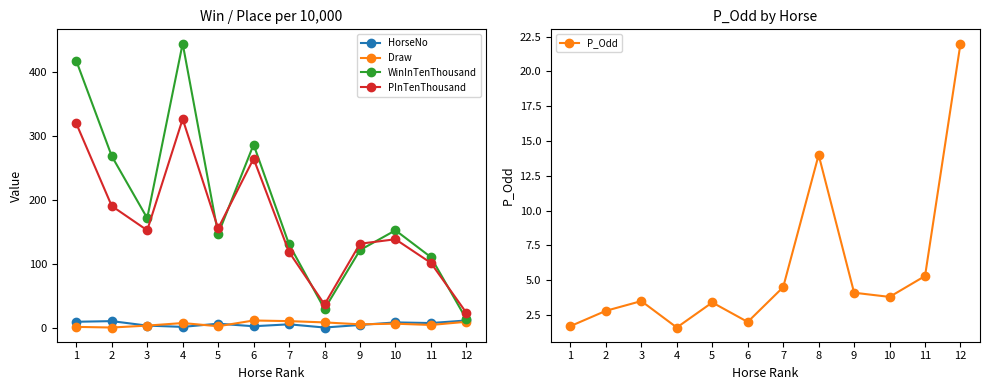

Is the value of Draw at 8 greater than the value of WinInTenThousand at 8?

No